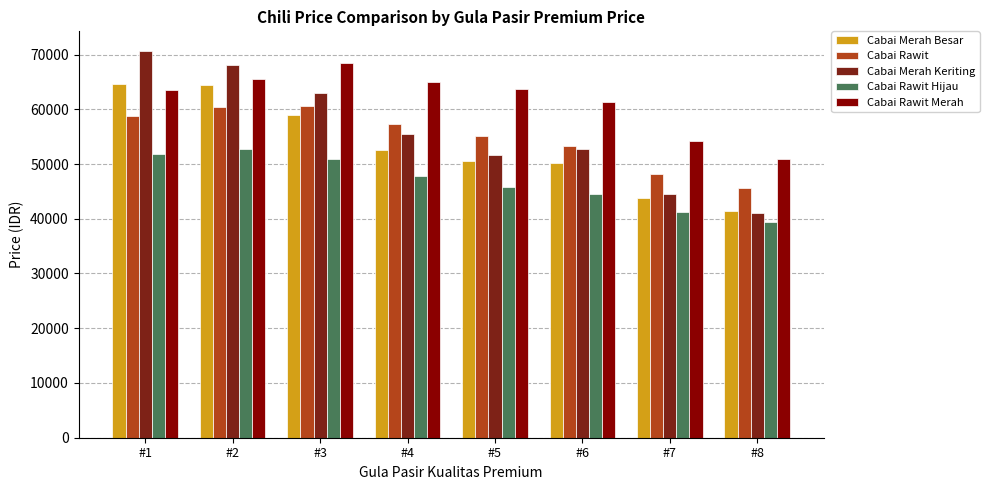

How many values in the Cabai Merah Besar series are below 52600?

4